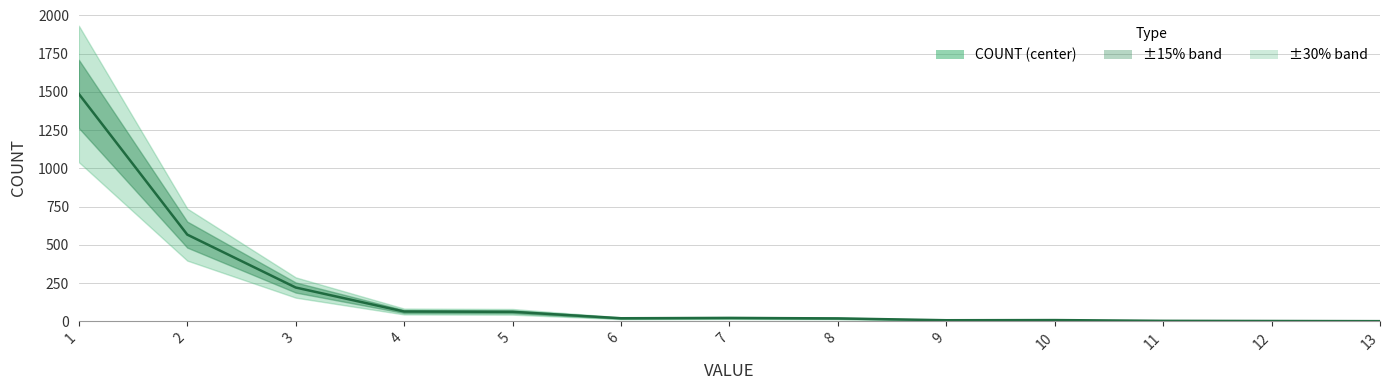

What is the change in value from 3 to 10?

-213